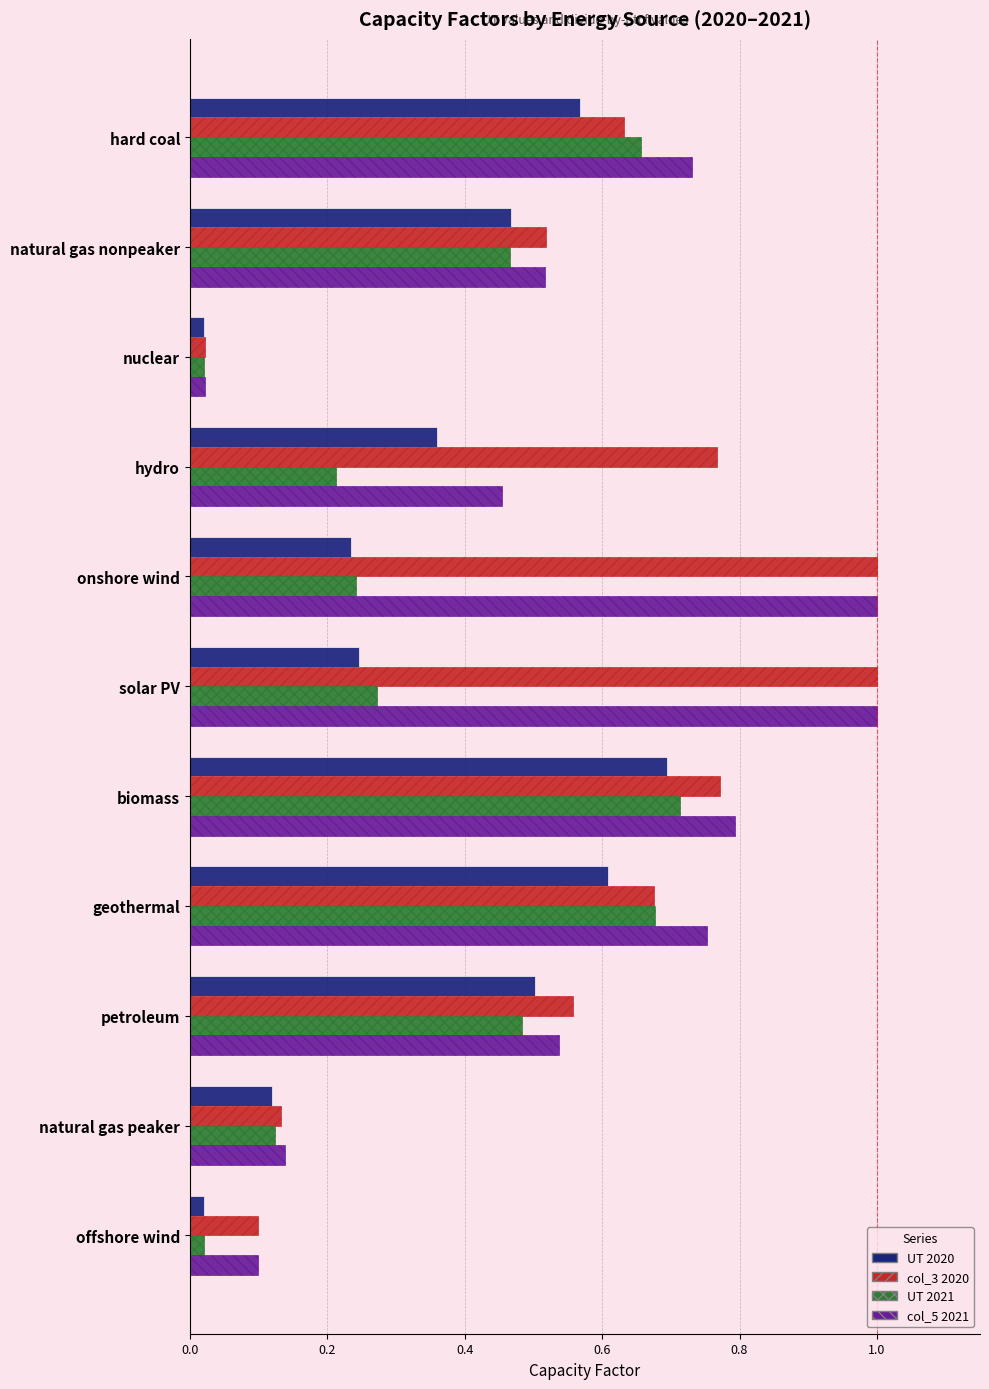

Is it true that col_3 2020 equals 1.0 at solar PV?

True